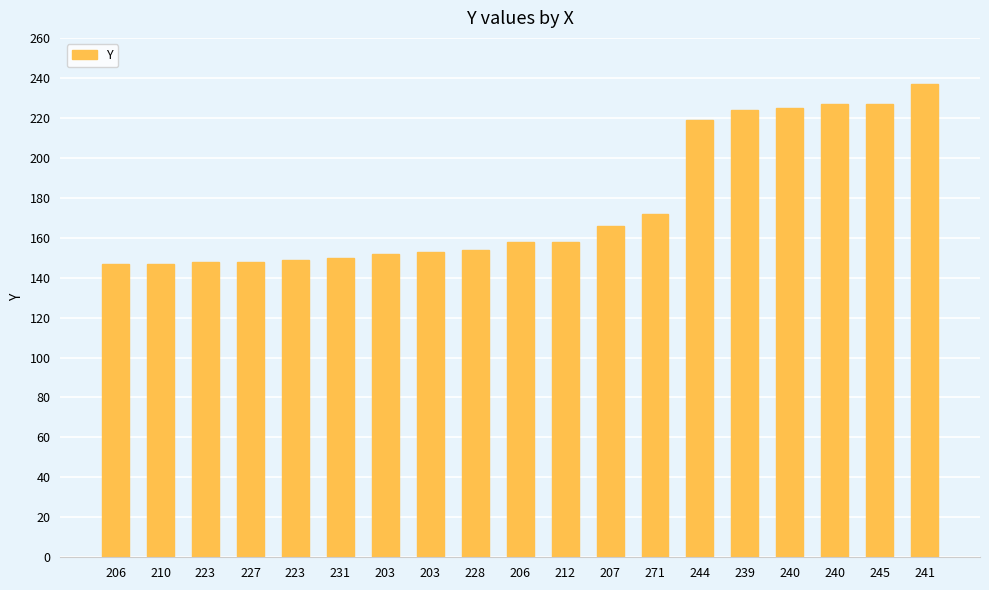

Rank the categories by value from lowest to highest.

206, 210, 223, 227, 223, 231, 203, 203, 228, 206, 212, 207, 271, 244, 239, 240, 240, 245, 241